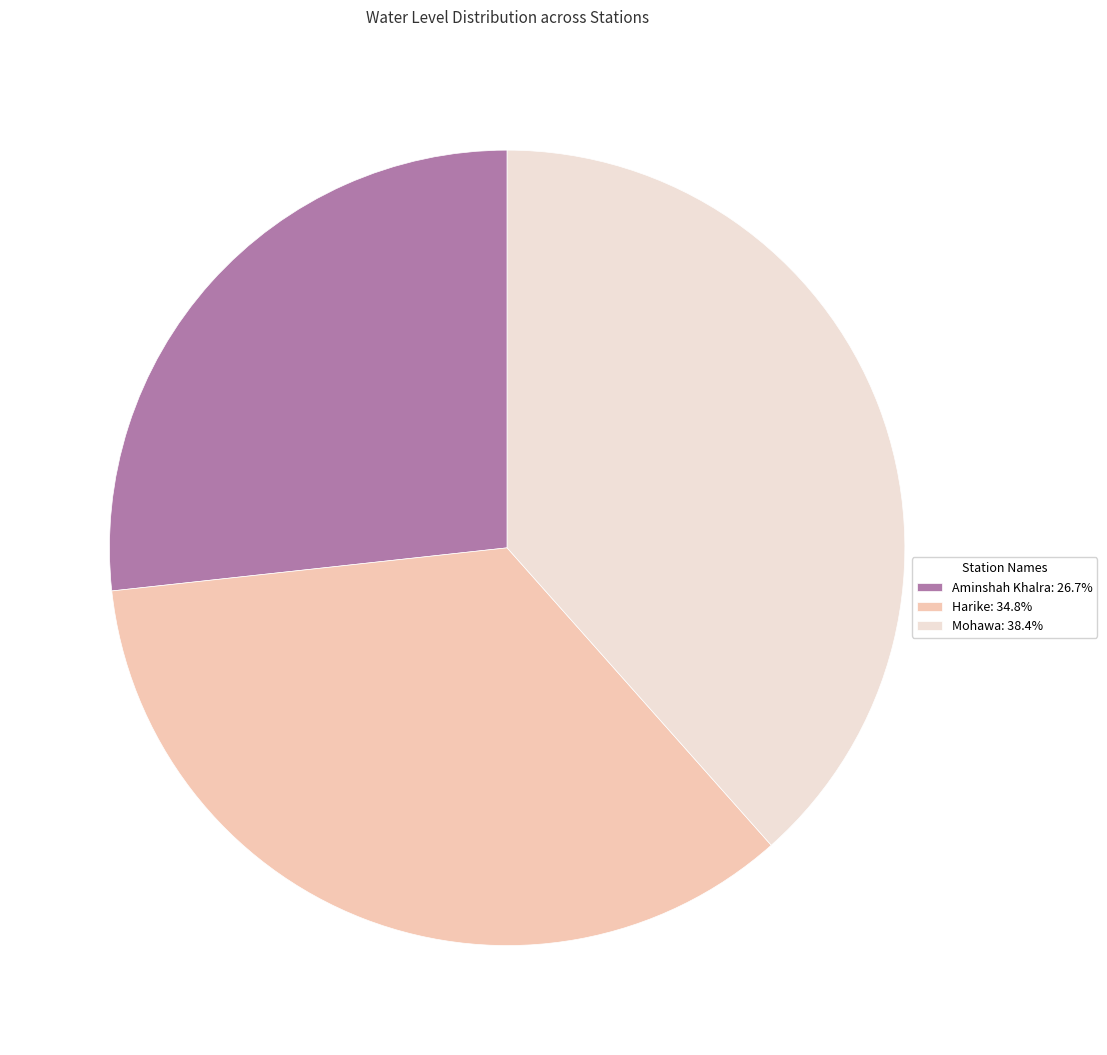

What is the ratio of the value at Harike: 34.8% to the value at Mohawa: 38.4%?

0.9